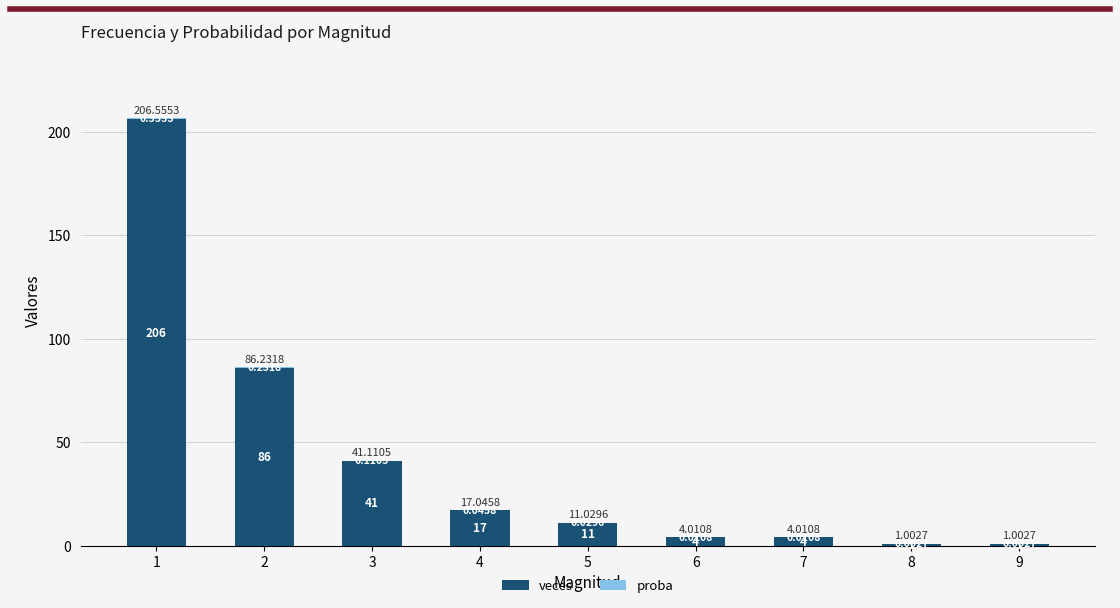

At which category is the sum across all series the highest?

1